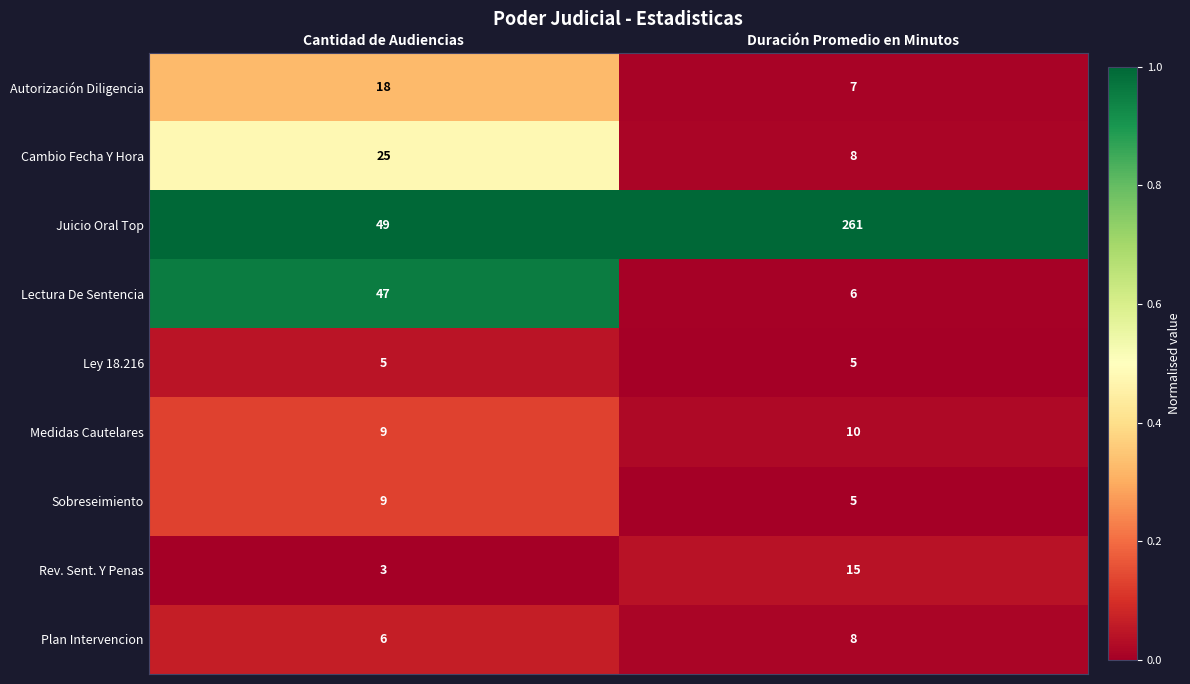

Is it true that Cambio Fecha Y Hora equals 8 at Duración Promedio en Minutos?

True